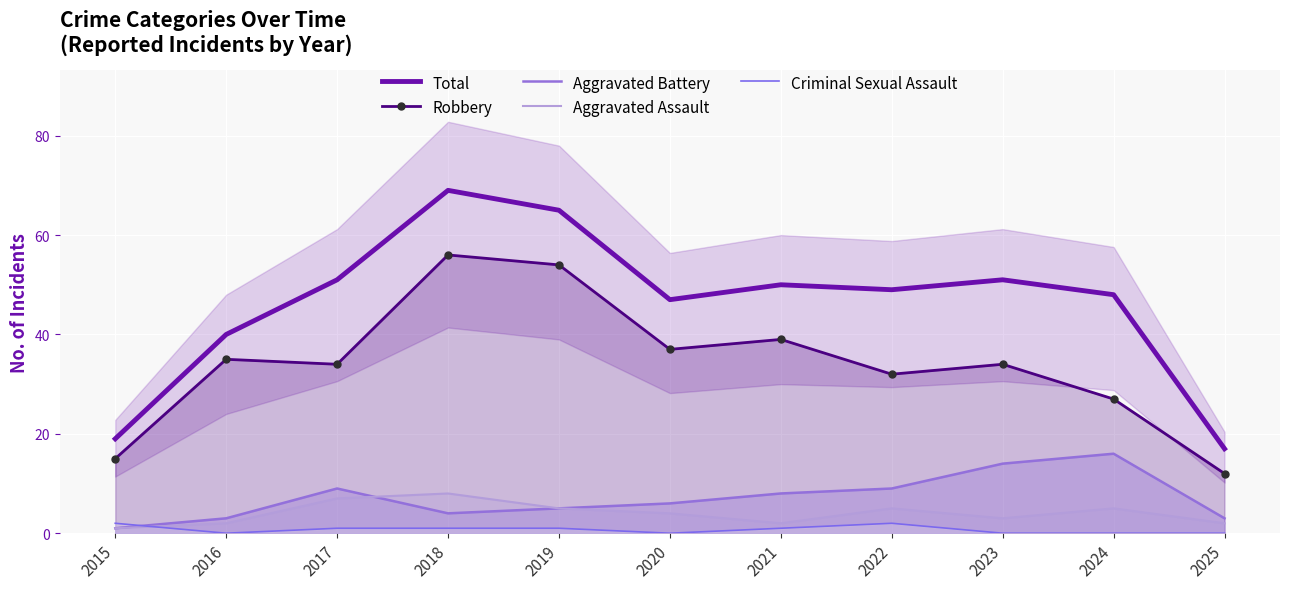

What is the total value across all series at 2017?

102